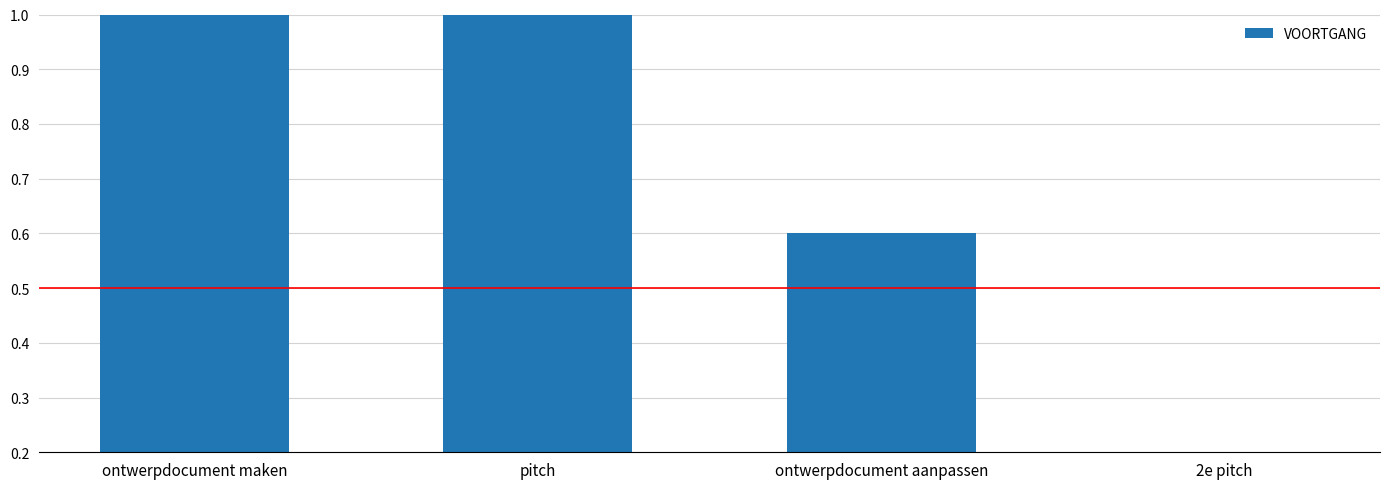

Is it true that the value at ontwerpdocument aanpassen is 0.6?

True